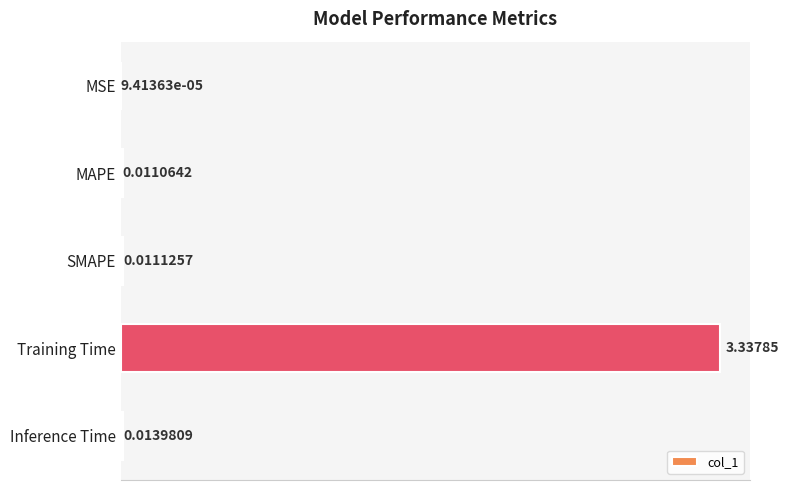

Between SMAPE and Inference Time, which is larger?

Inference Time